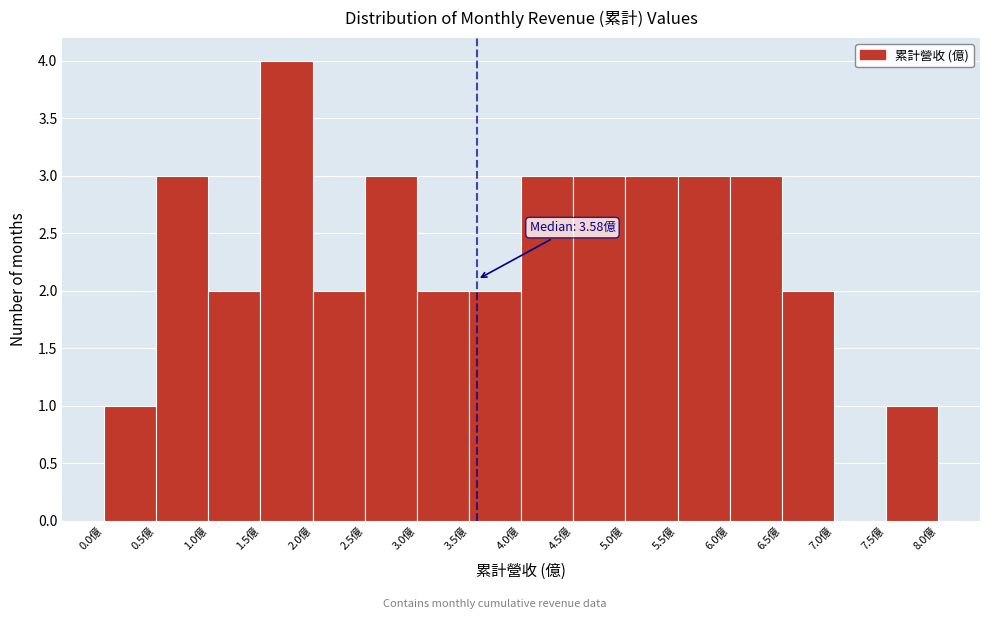

Over which range of the x-axis is the bar tallest?

1.5 to 2.0